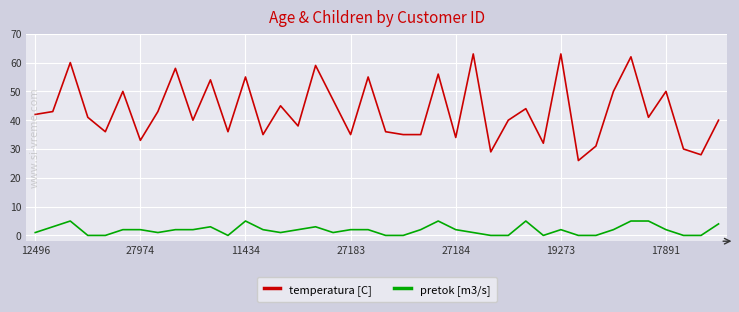

Which series has the largest range (max minus min)?

temperatura [C]